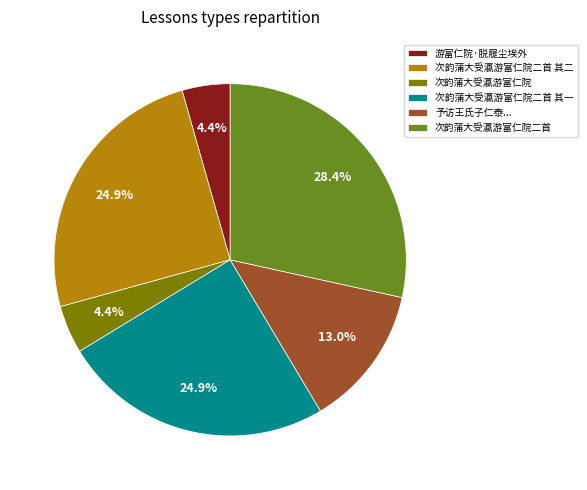

Does 次韵蒲大受瀛游富仁院二首 其二 account for over 50% of the chart?

No